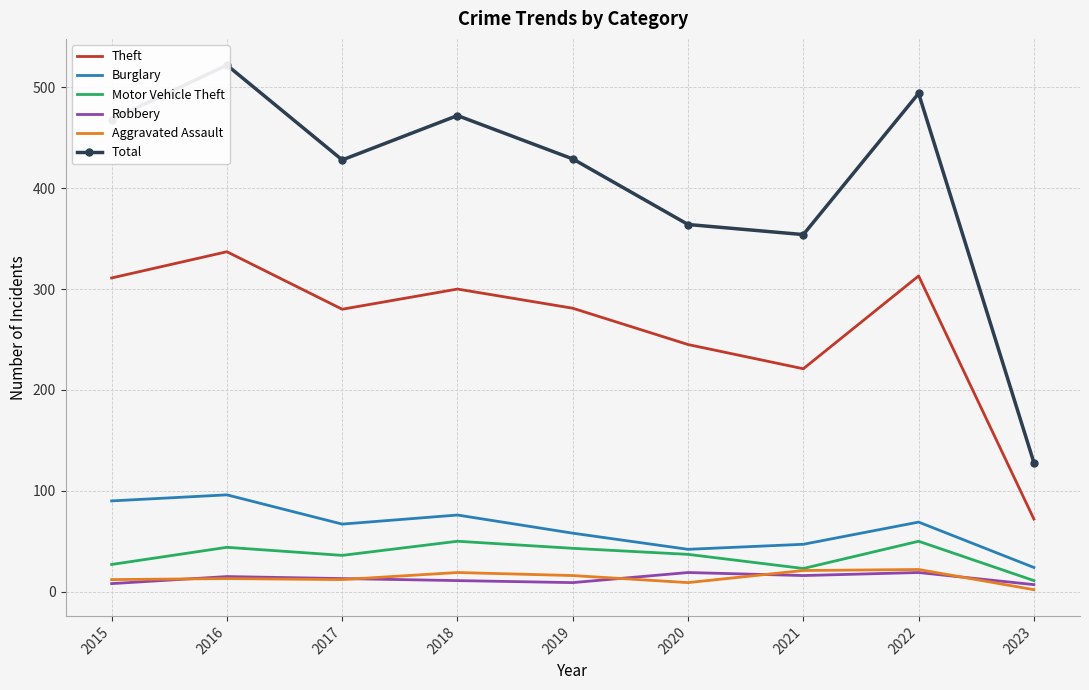

At which label is Robbery closest to 13?

2017